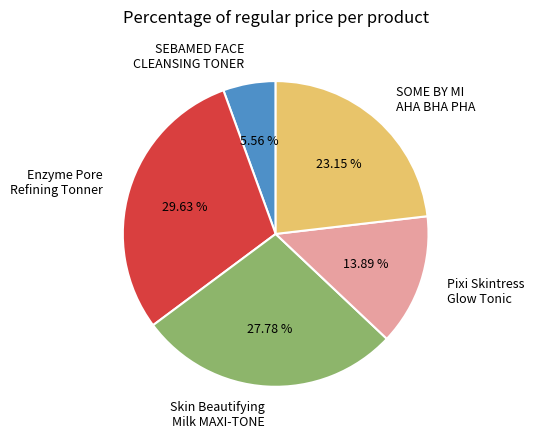

Rank the categories by value from highest to lowest.

Enzyme Pore Refining Tonner, Skin Beautifying Milk MAXI-TONE, SOME BY MI AHA BHA PHA, Pixi Skintress Glow Tonic, SEBAMED FACE CLEANSING TONER